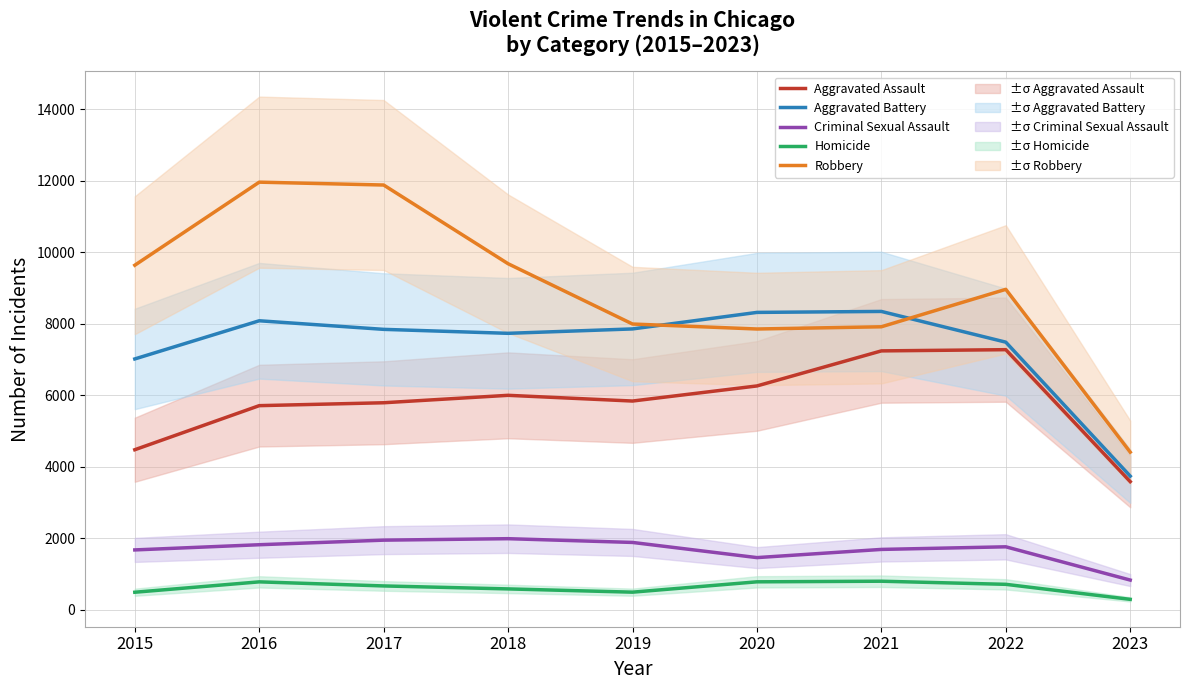

Which series has the largest total across all categories?

Robbery